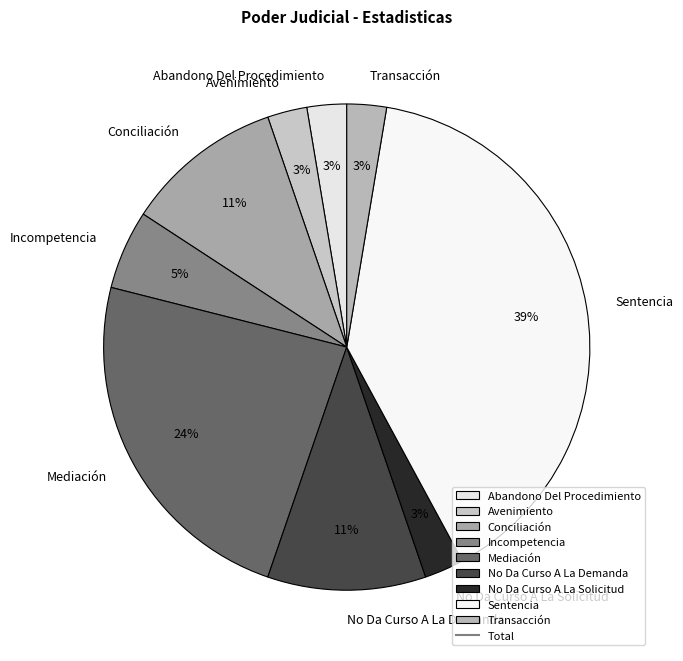

How many segments does this pie chart have?

9